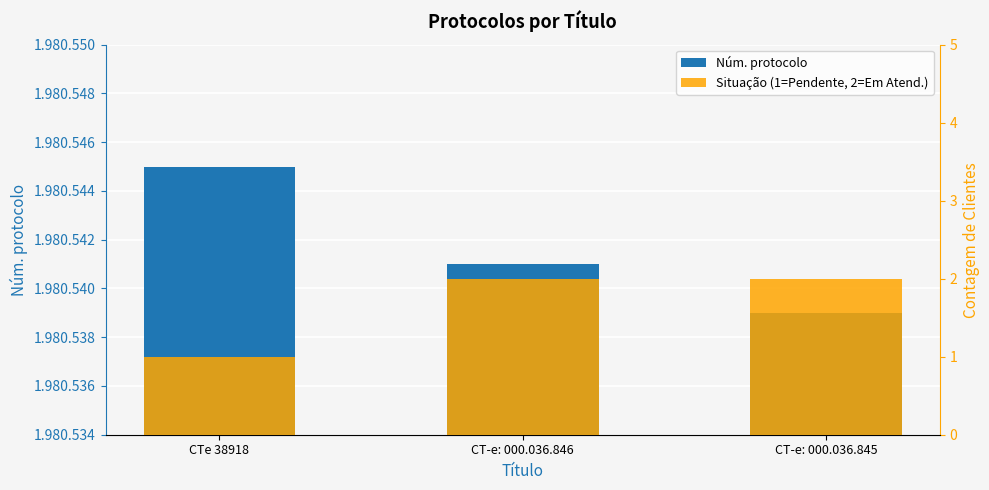

Reading left to right, transcribe all the data shown in this chart.

Núm. protocolo: CTe 38918=1980545	CT-e: 000.036.846=1980541	CT-e: 000.036.845=1980539
Situação (1=Pendente, 2=Em Atend.): CTe 38918=1	CT-e: 000.036.846=2	CT-e: 000.036.845=2